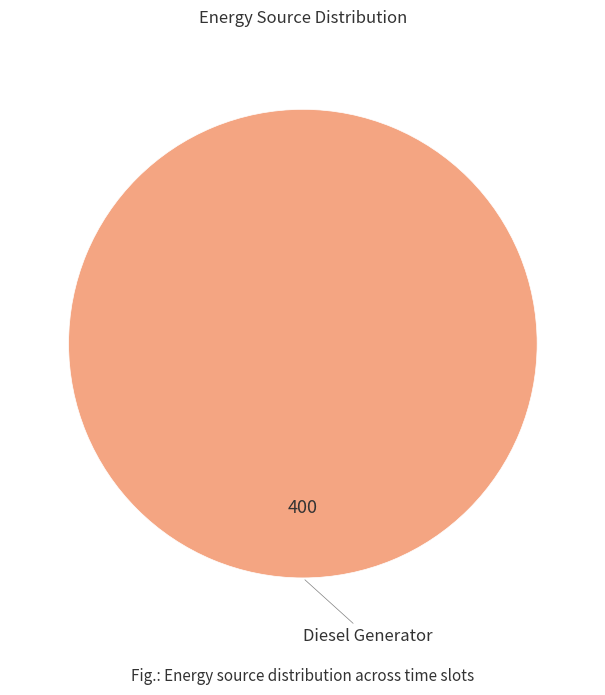

Does any single category account for the majority?

Yes